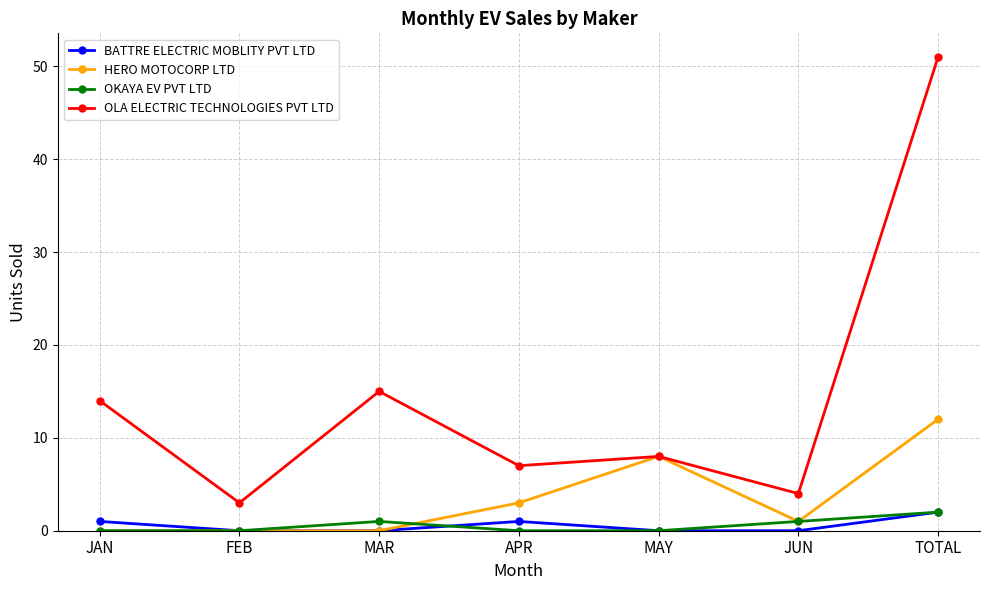

The value of OLA ELECTRIC TECHNOLOGIES PVT LTD at JAN is 6. True or false?

False